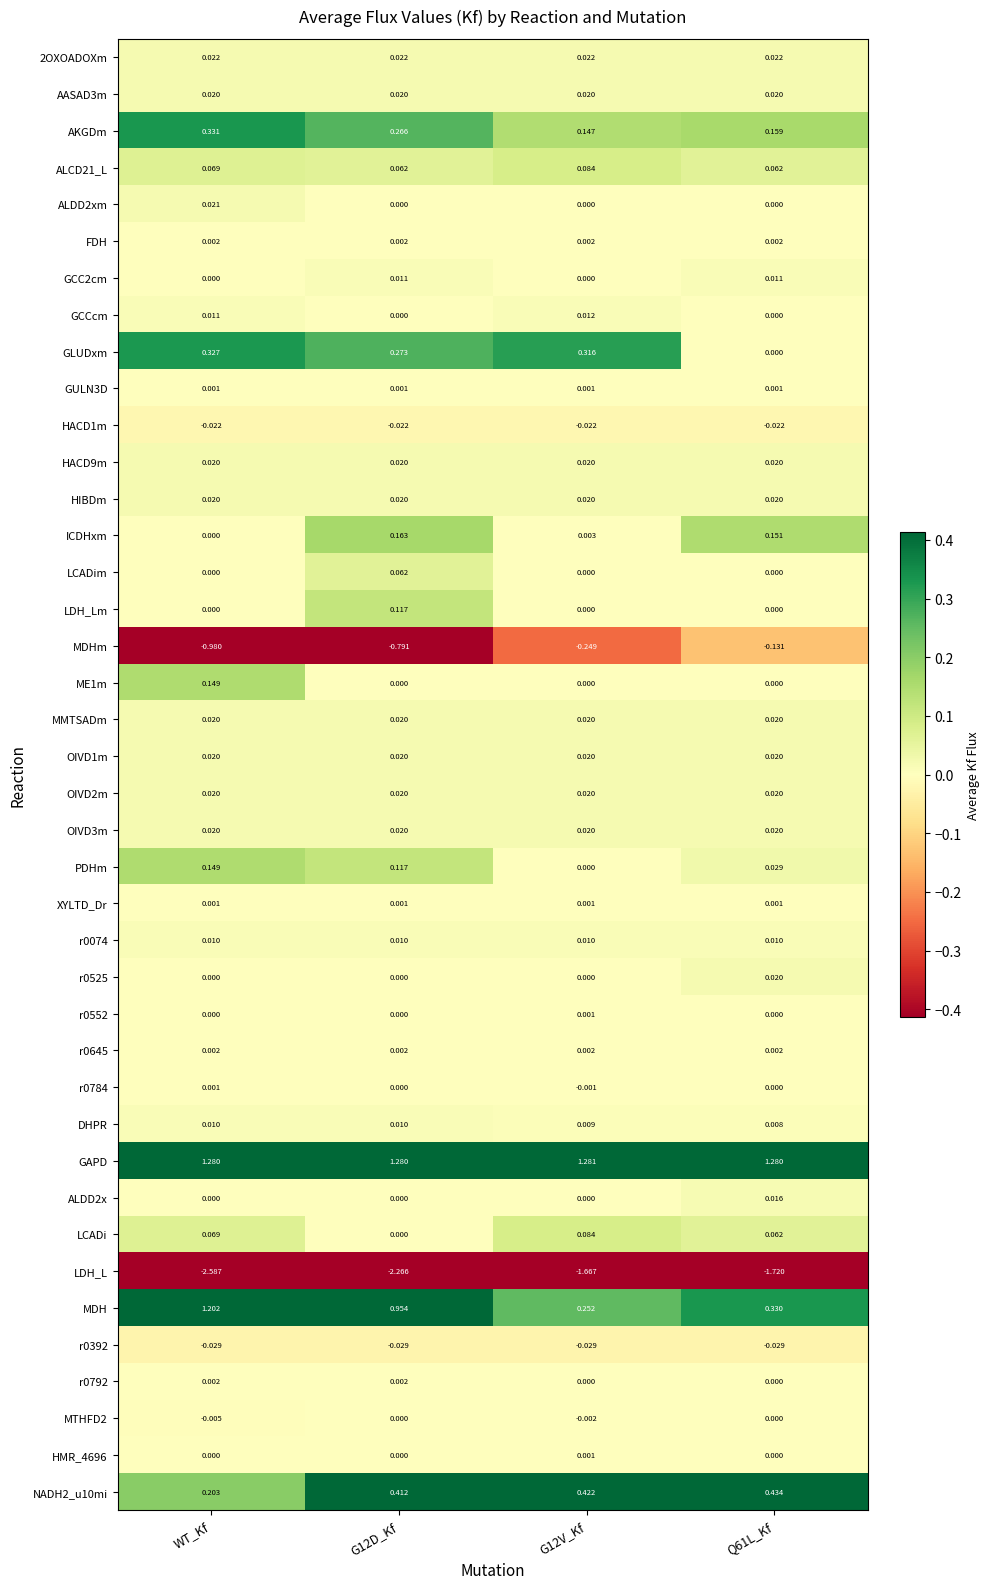

Which series has the widest spread of values?

MDH